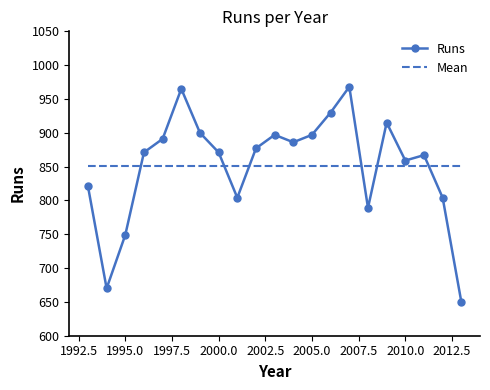

Which series has the widest spread of values?

Runs